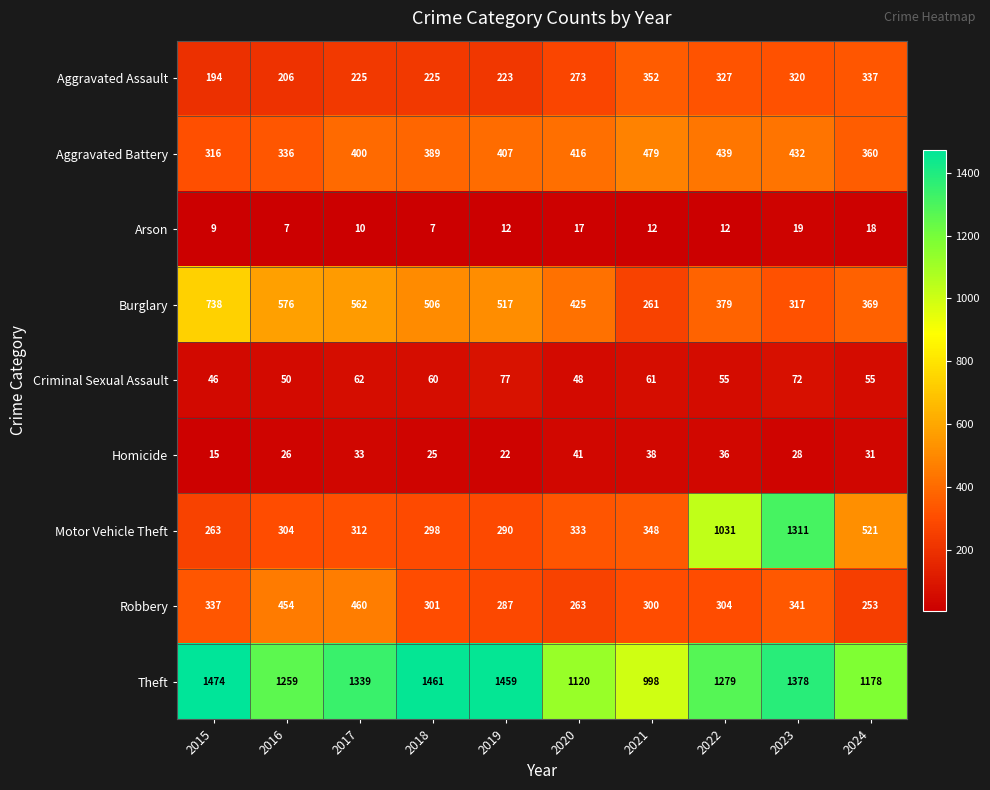

The Burglary series shows 506 at 2018. True or false?

True